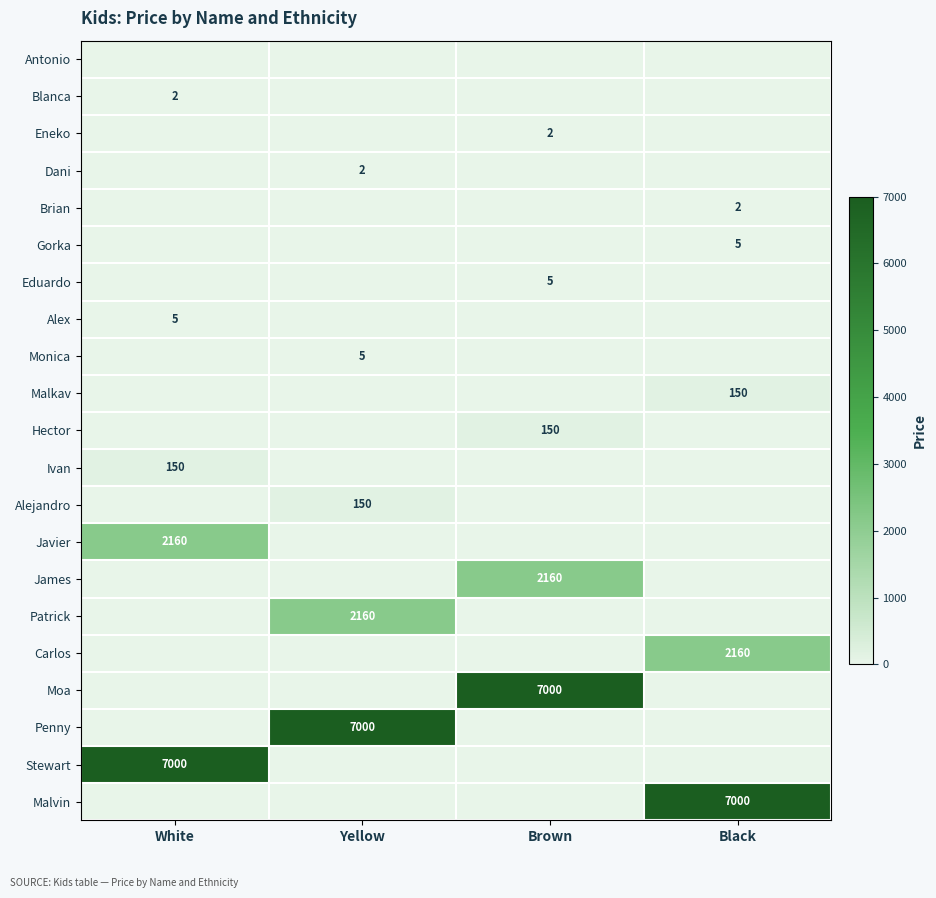

Is it true that Gorka equals 2 at Black?

False